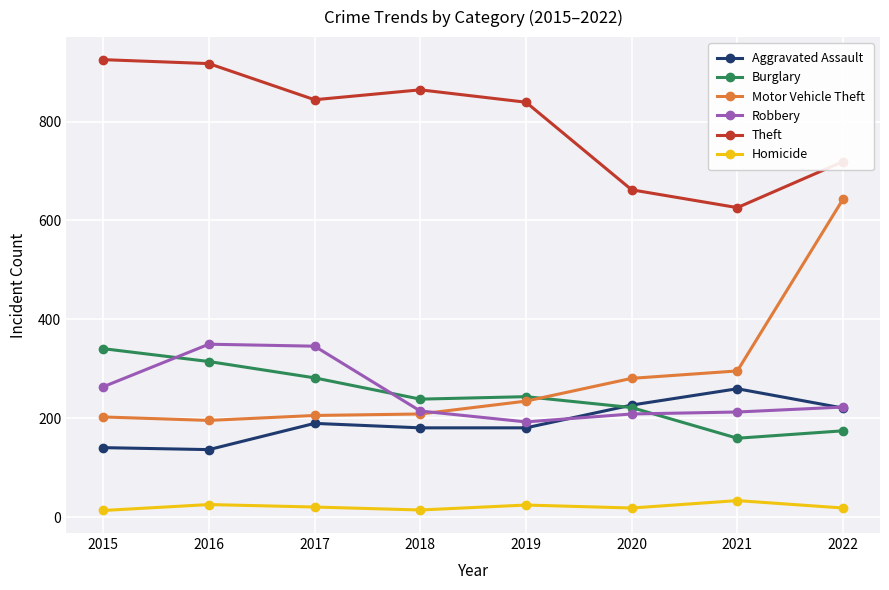

At how many categories does at least one series exceed 169?

8